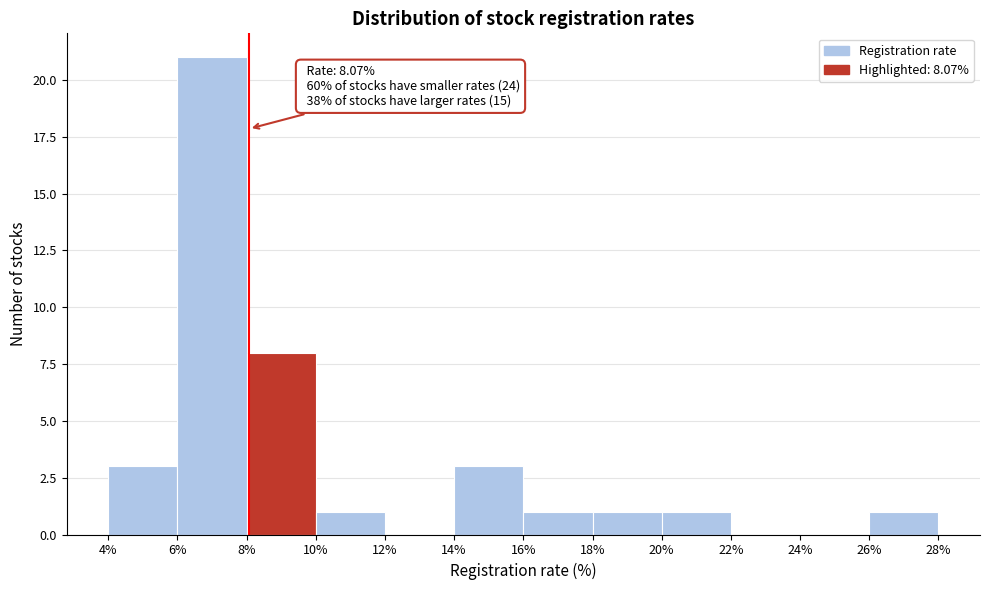

Over which range of the x-axis is the bar tallest?

6% to 8%